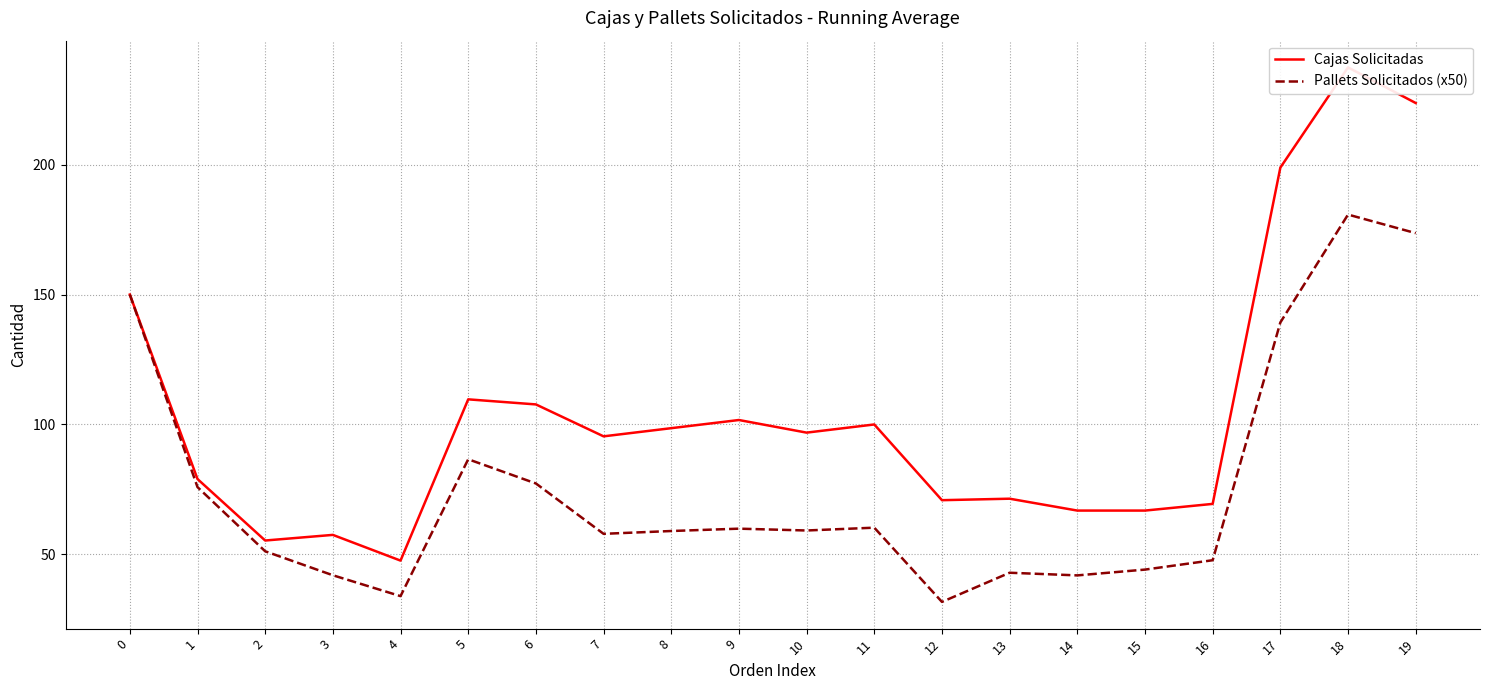

Which category has the lowest value across all series?

12